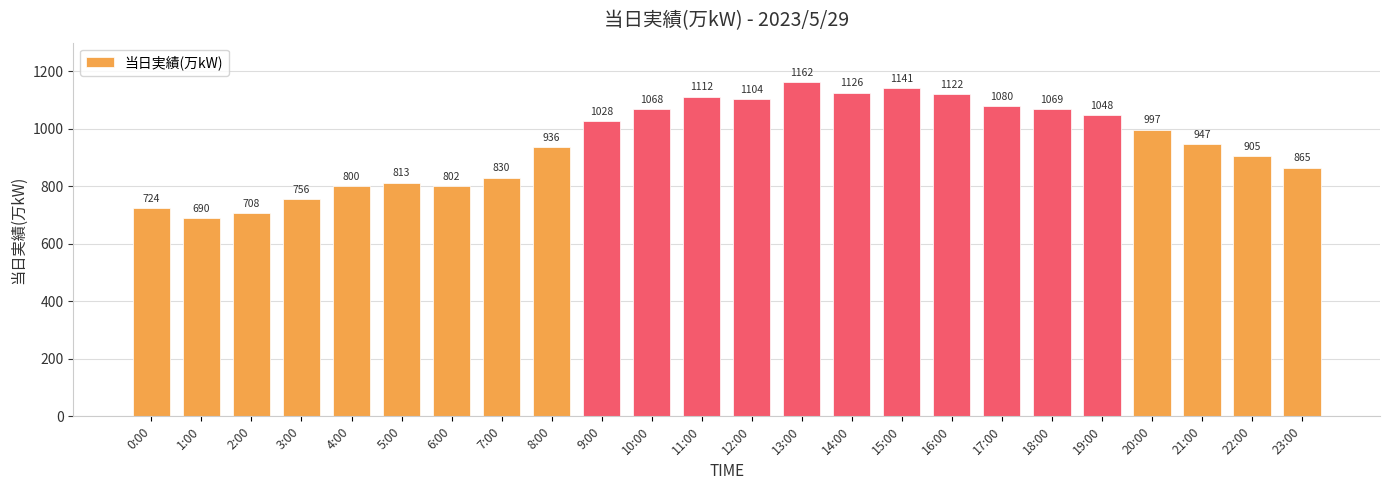

Which label corresponds to the largest value in the chart?

13:00